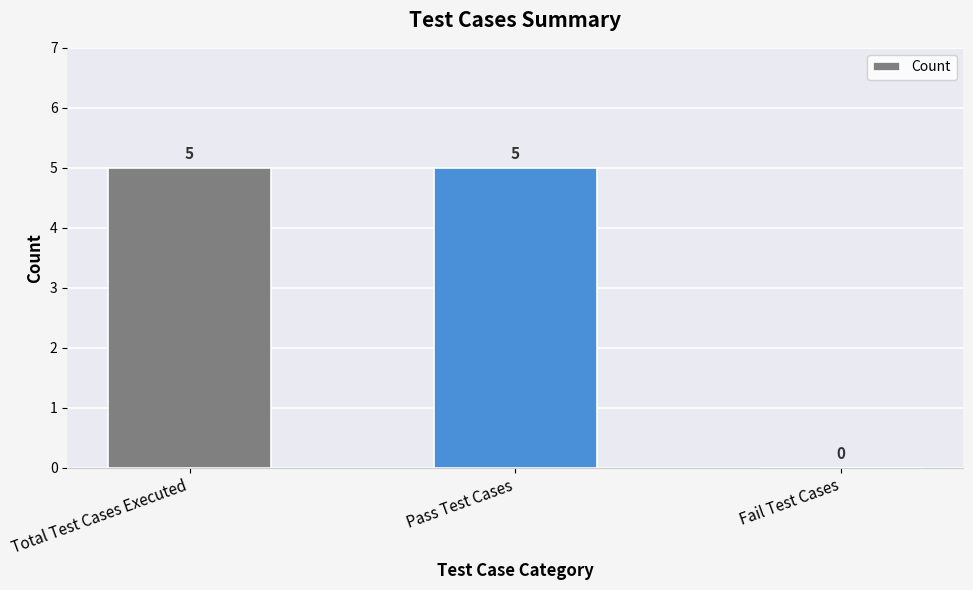

What is the sum of all values?

10